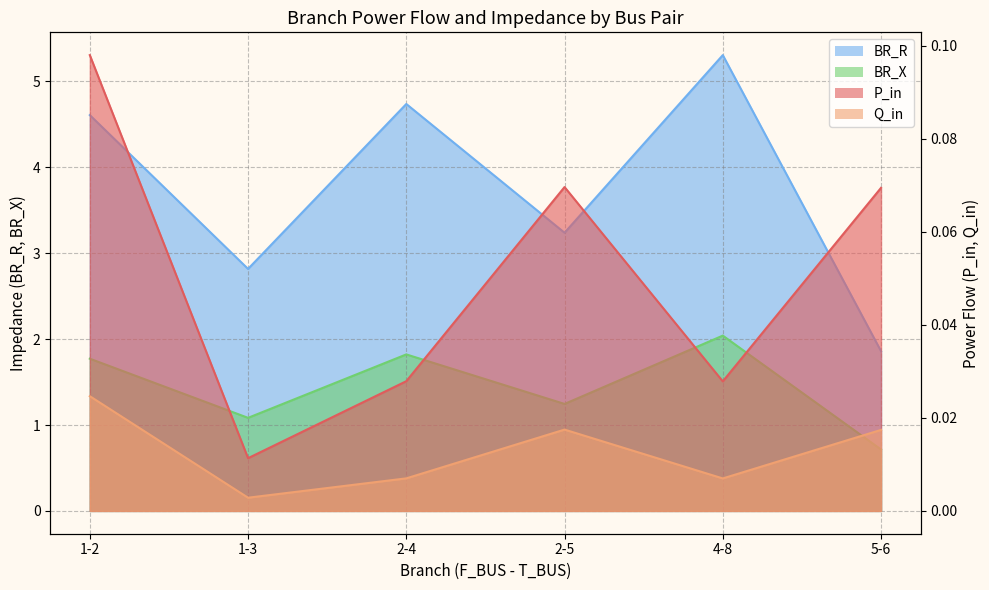

The BR_X series shows 0.4 at 2-5. True or false?

False